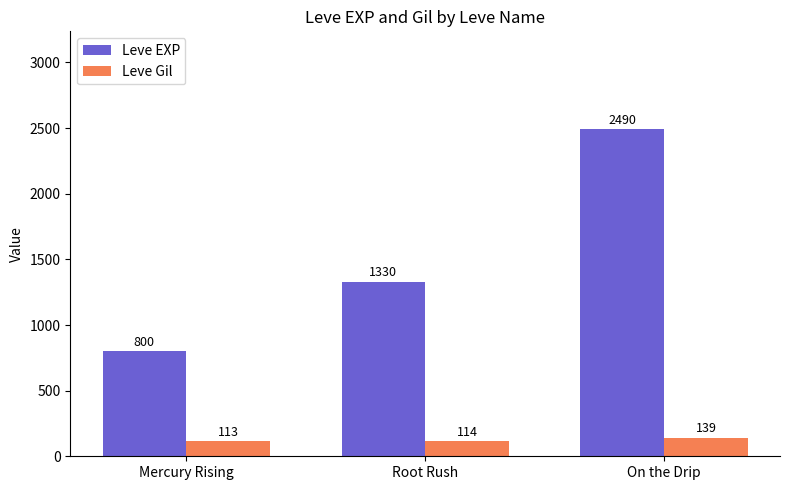

What position from the right is Root Rush?

2